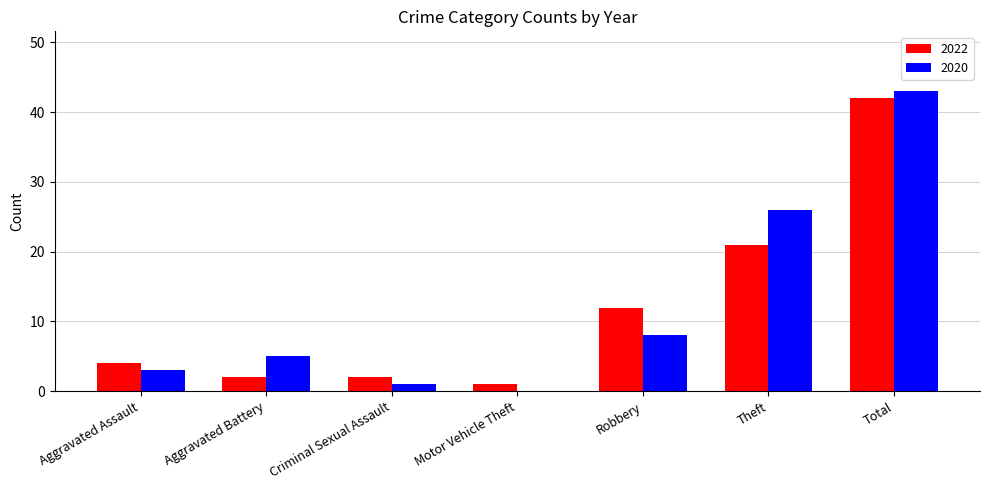

What is the greatest value displayed?

43